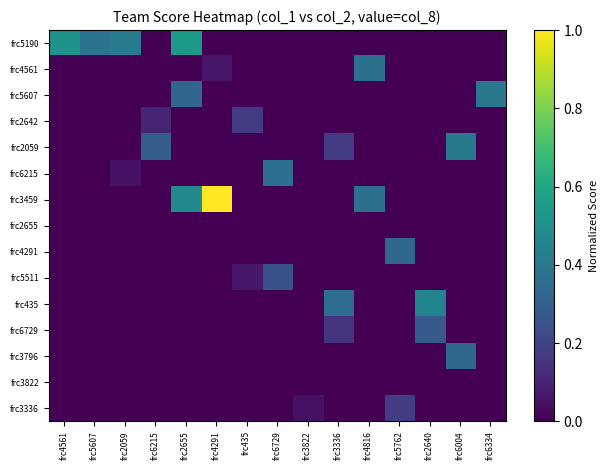

What is the difference between the highest and lowest values at frc2640?

0.5